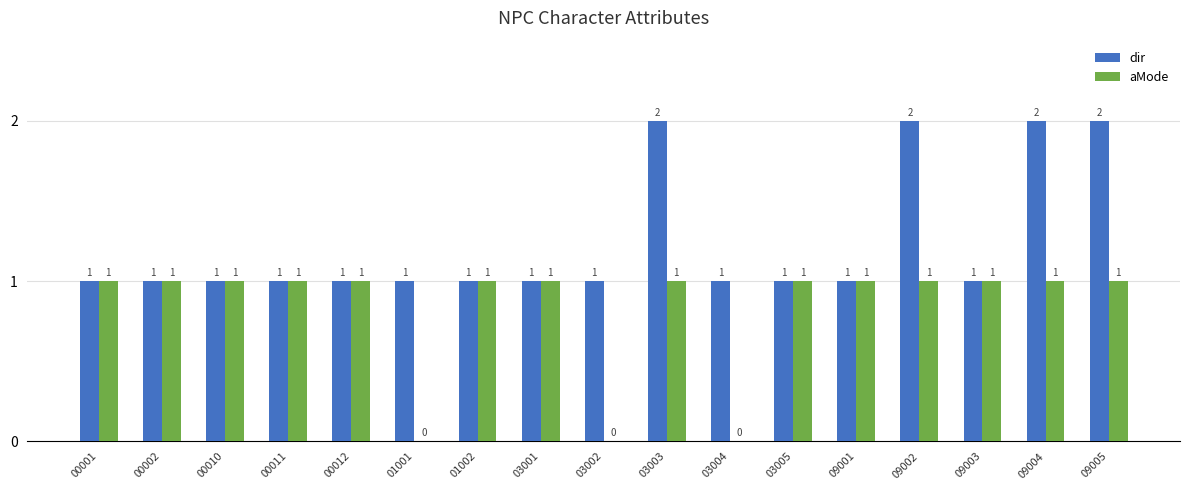

What is the average value of the aMode series?

1